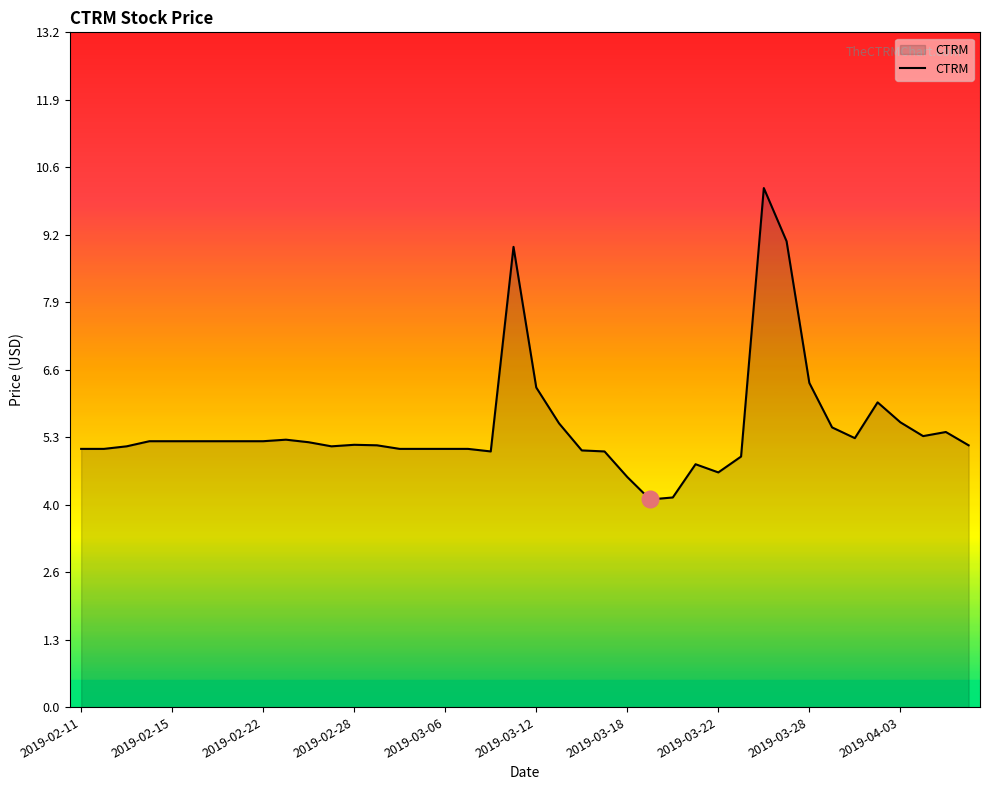

True or false: there are more than 1 points higher than both neighbors.

True